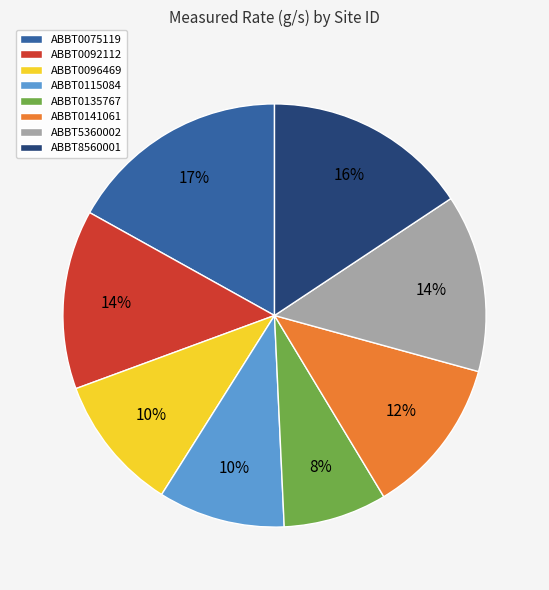

Which has a higher value, ABBT0115084 or ABBT0141061?

ABBT0141061